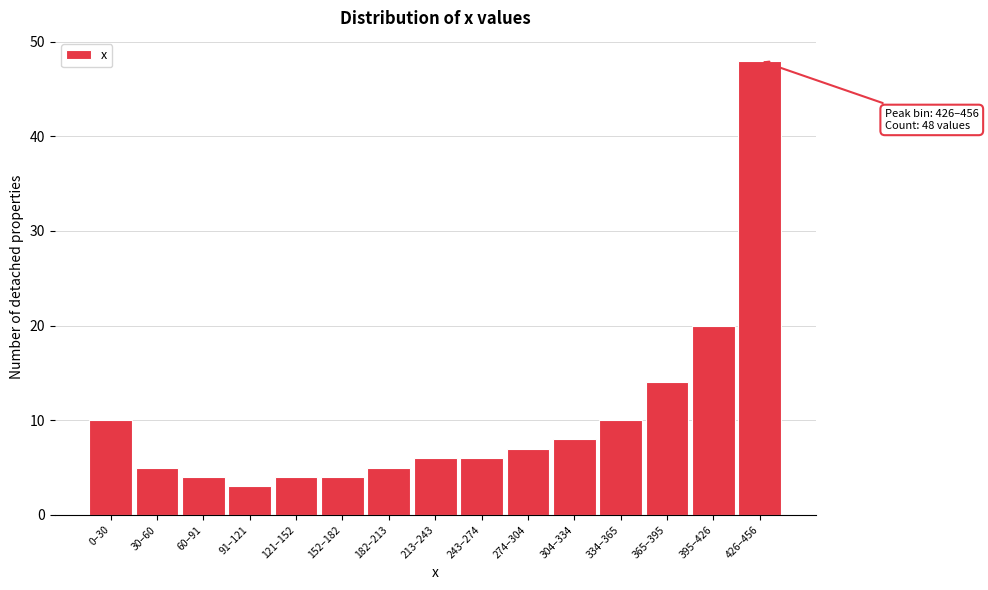

Reading right to left, extract all data points from this chart.

48	20	14	10	8	7	6	6	5	4	4	3	4	5	10